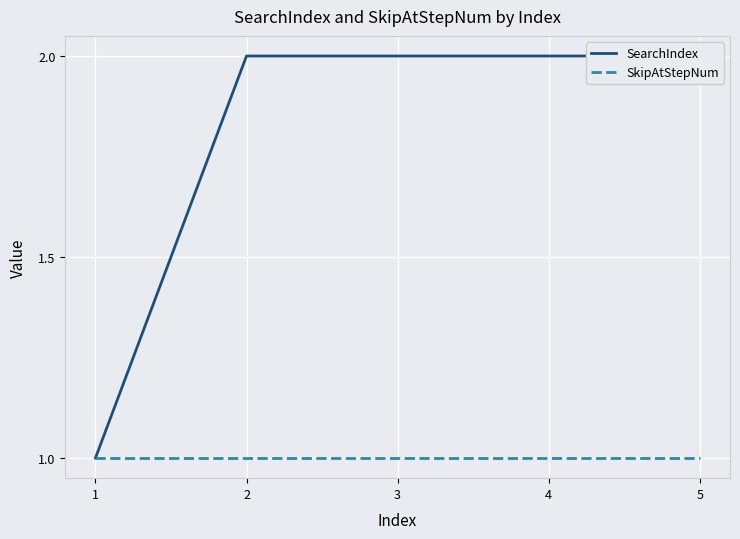

Which series has the largest total across all categories?

SearchIndex